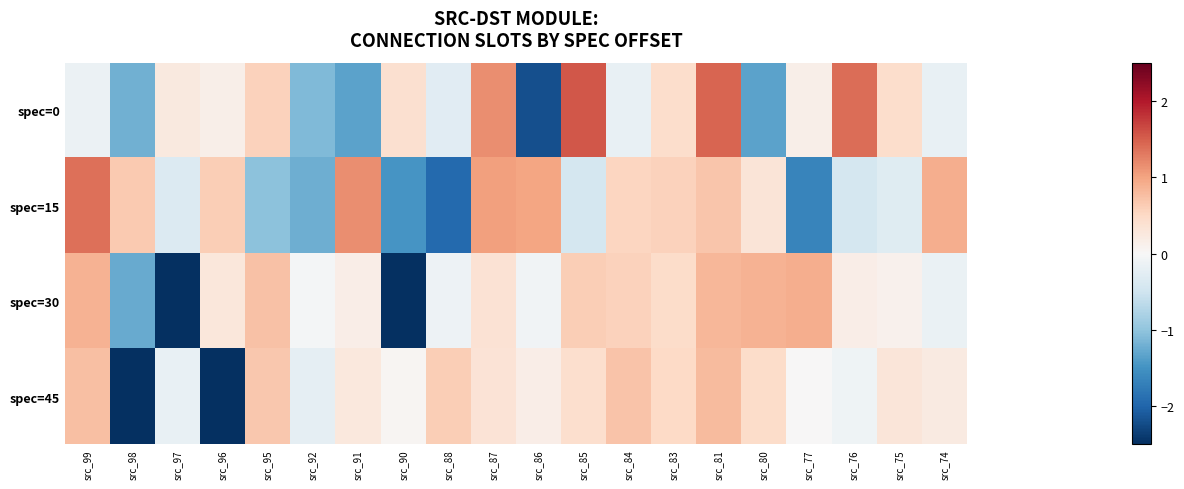

Which label corresponds to the smallest value in the chart?

src_98